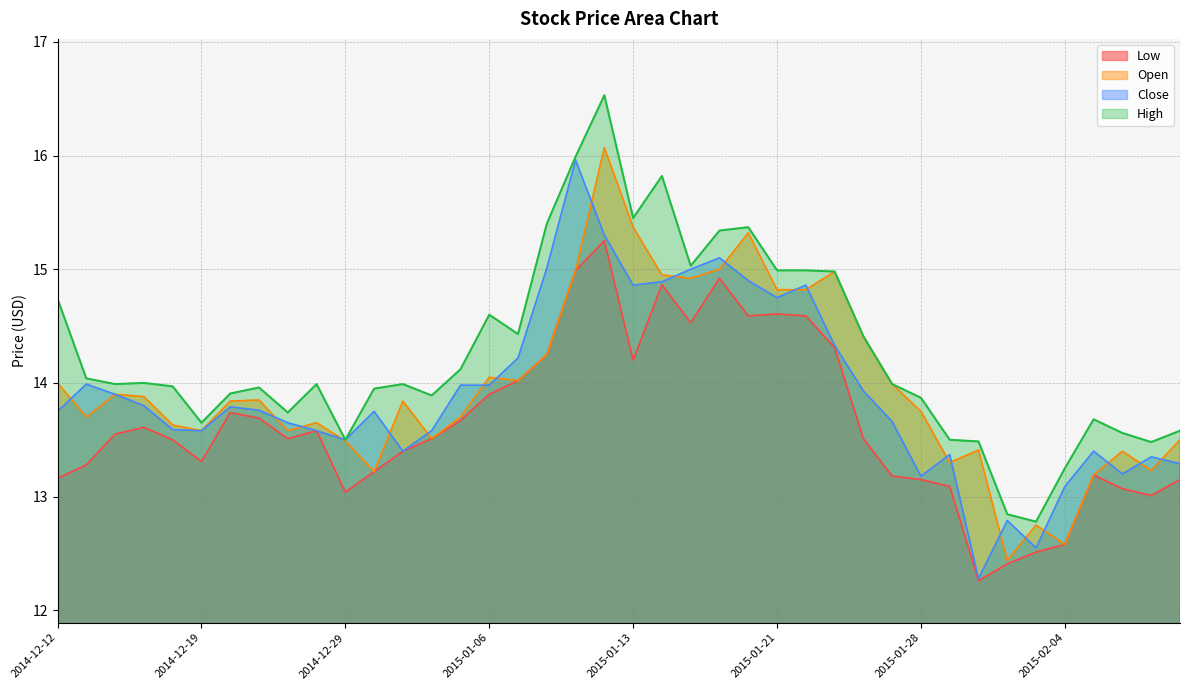

What is the lowest value of the Open series?

12.4